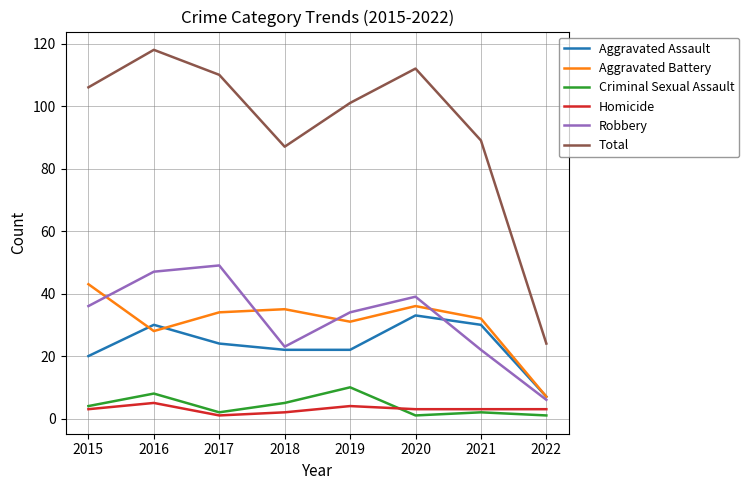

Reading left to right, extract all data points from this chart.

Aggravated Assault: 2015=20	2016=30	2017=24	2018=22	2019=22	2020=33	2021=30	2022=7
Aggravated Battery: 2015=43	2016=28	2017=34	2018=35	2019=31	2020=36	2021=32	2022=7
Criminal Sexual Assault: 2015=4	2016=8	2017=2	2018=5	2019=10	2020=1	2021=2	2022=1
Homicide: 2015=3	2016=5	2017=1	2018=2	2019=4	2020=3	2021=3	2022=3
Robbery: 2015=36	2016=47	2017=49	2018=23	2019=34	2020=39	2021=22	2022=6
Total: 2015=106	2016=118	2017=110	2018=87	2019=101	2020=112	2021=89	2022=24